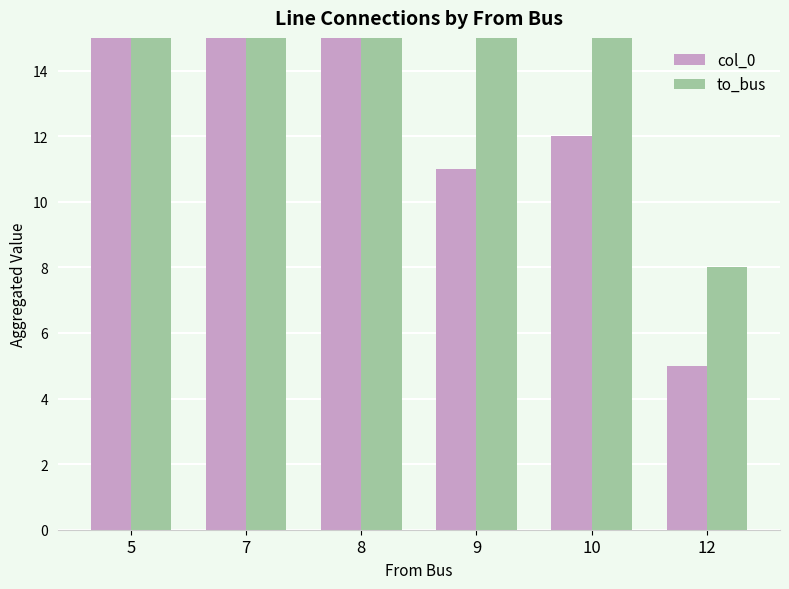

Between 8 and 10, which is larger?

8